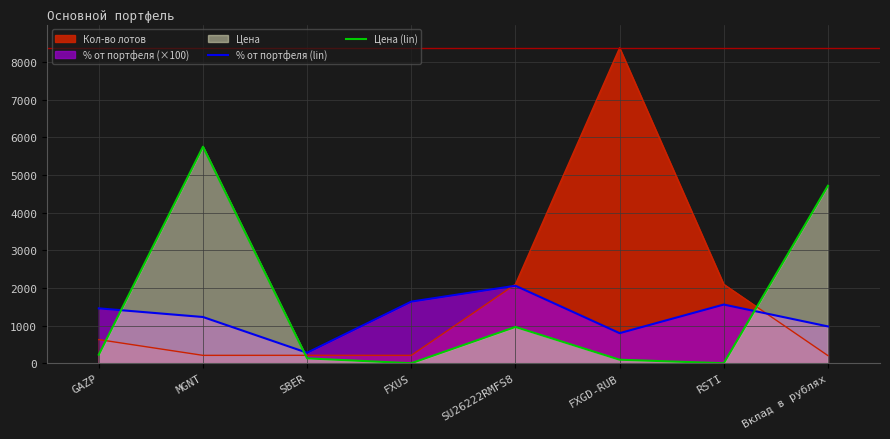

What is the spread (max minus min) of values at GAZP?

1231.0